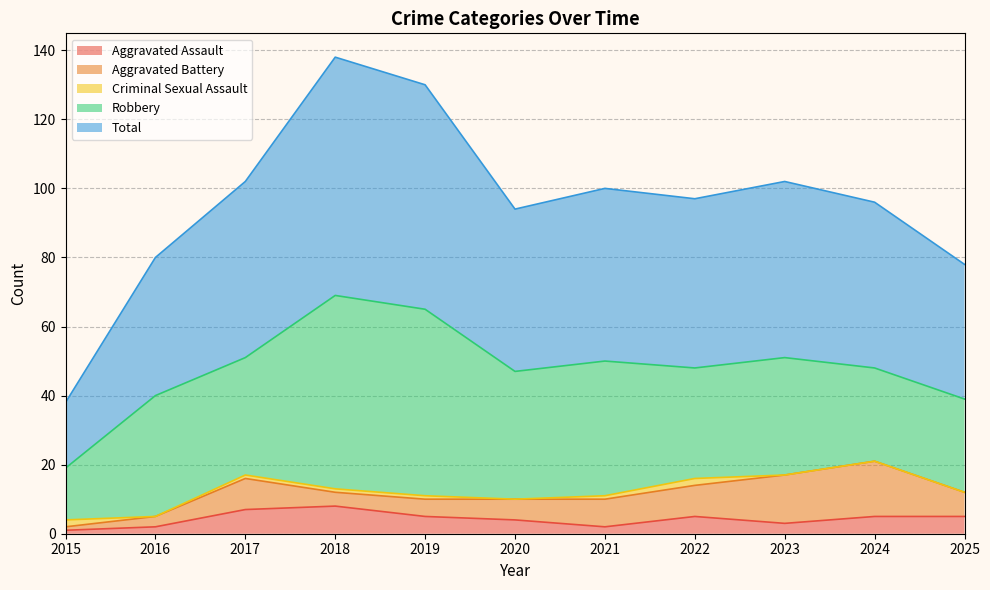

Rank the categories by Criminal Sexual Assault value from highest to lowest.

2015, 2022, 2017, 2018, 2019, 2021, 2016, 2020, 2023, 2024, 2025